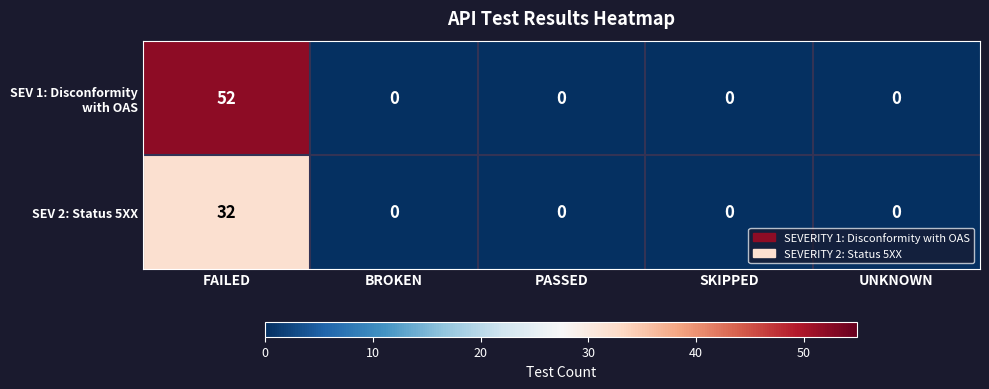

What is the difference between the maximum and second lowest values in the SEV 2: Status 5XX series?

32